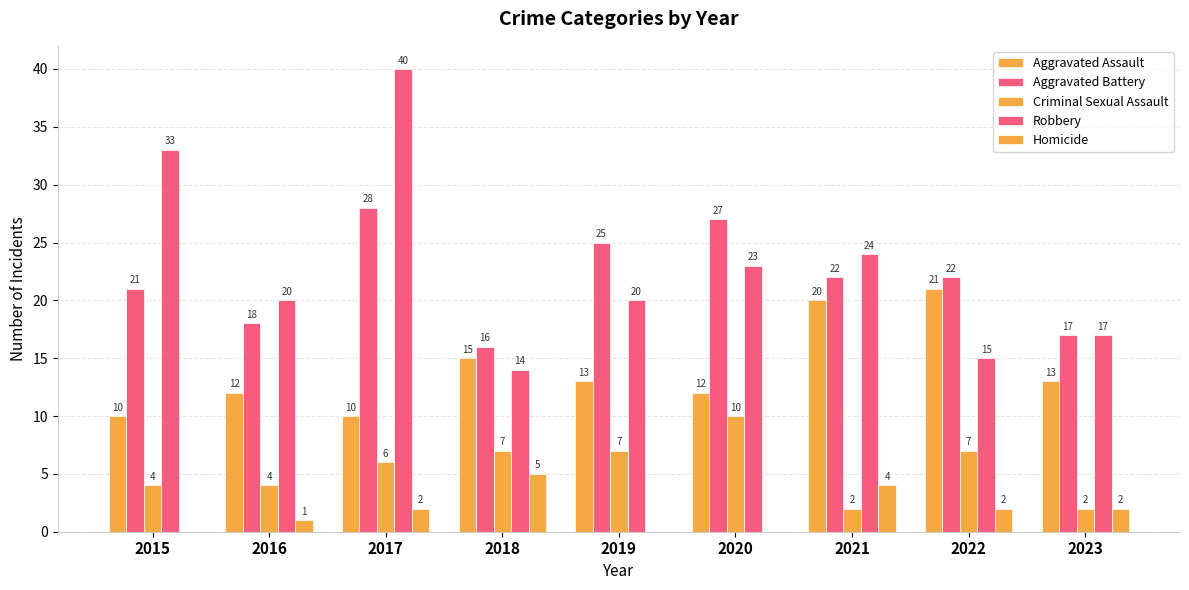

Count the number of categories in the chart.

9